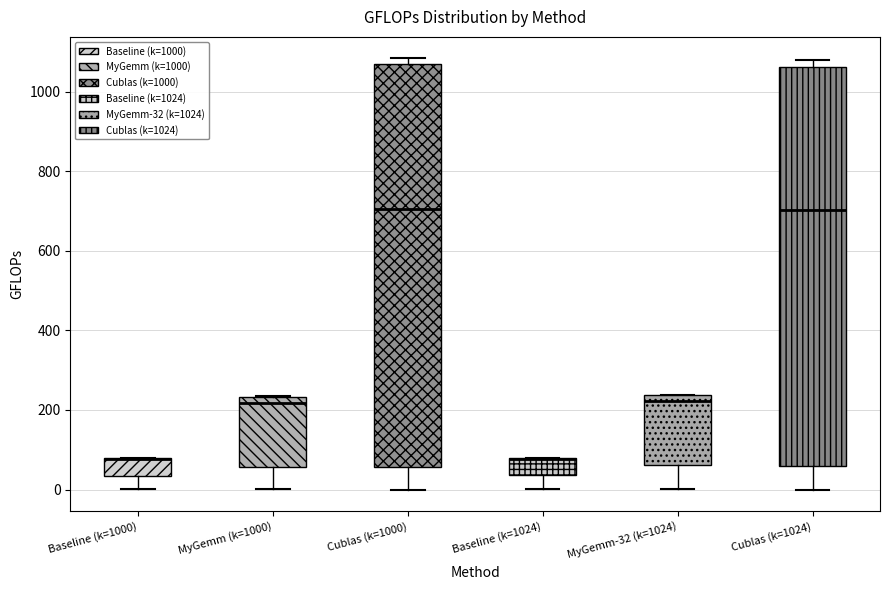

Reading left to right, read every box against the y-axis: the position of its median line, the range the box covers, and the ends of its whiskers. The values are not printed on the chart, so give them approximately, as read against the axis.

Baseline (k=1000): median 80 (drawn on the box's upper edge), box 40 to 80, whiskers 0 to 80
MyGemm (k=1000): median 220, box 60 to 240, whiskers 0 to 240
Cublas (k=1000): median 700, box 60 to 1060, whiskers 0 to 1080
Baseline (k=1024): median 80 (drawn on the box's upper edge), box 40 to 80, whiskers 0 to 80
MyGemm-32 (k=1024): median 220, box 60 to 240, whiskers 0 to 240
Cublas (k=1024): median 700, box 60 to 1060, whiskers 0 to 1080